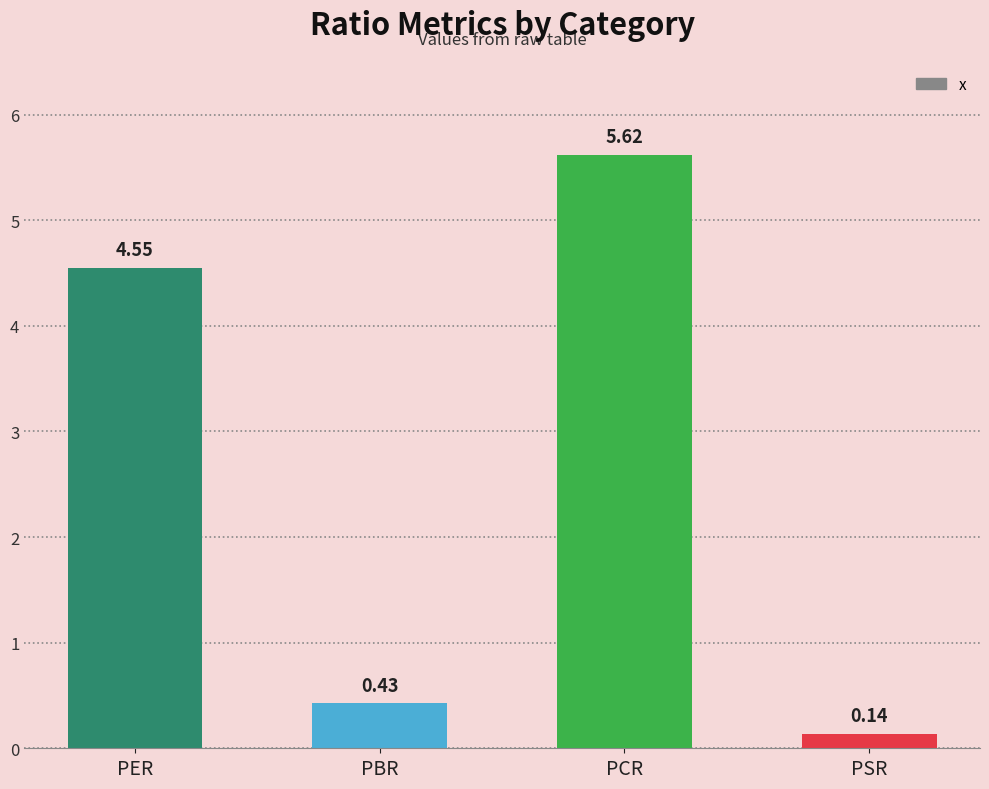

What is the value of the 3rd bar from the left?

5.6